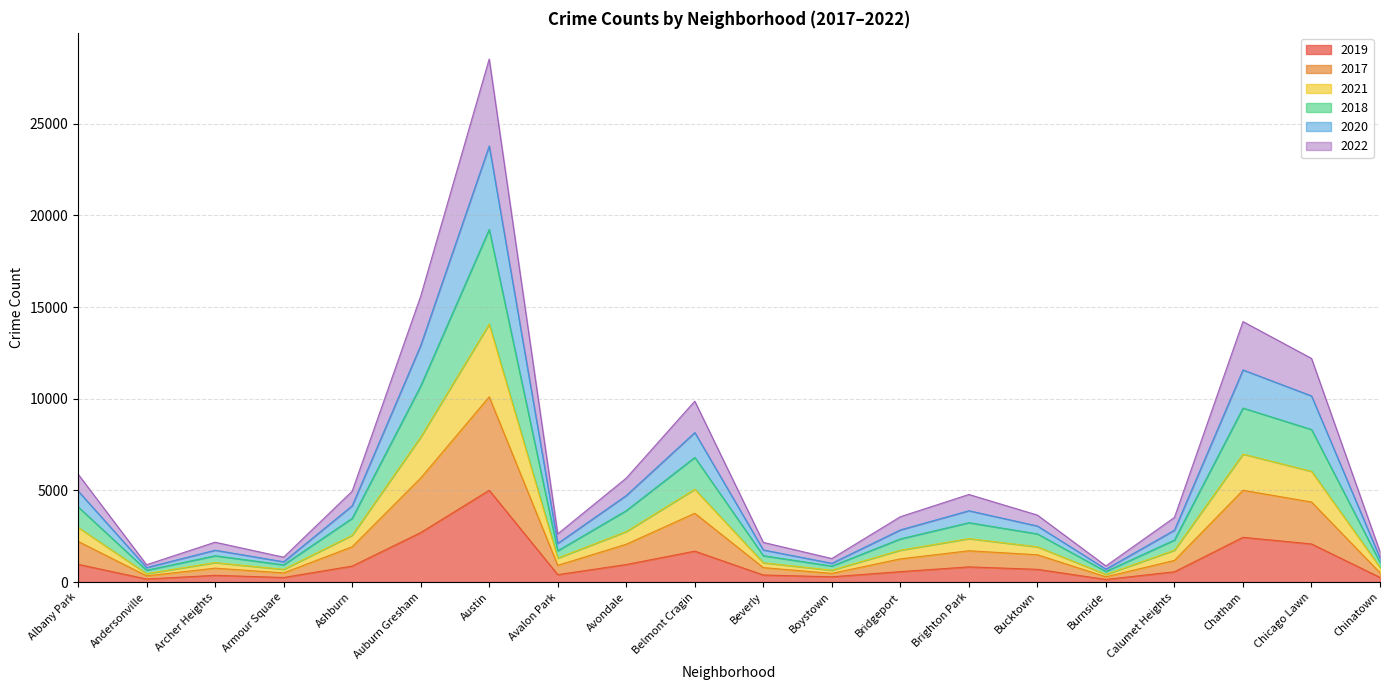

How many lines are shown in the chart?

6